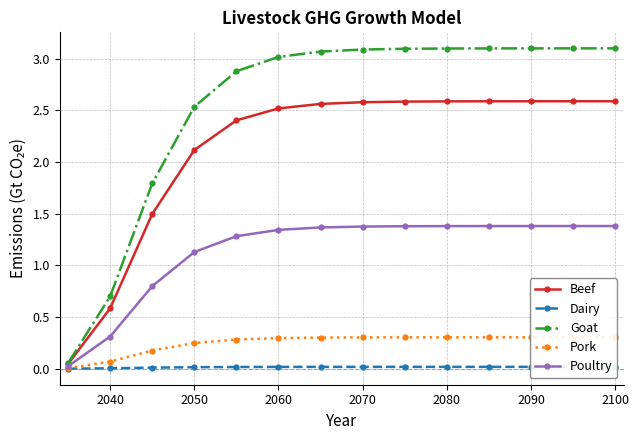

Is it true that Poultry equals 2.5 at 2090?

False